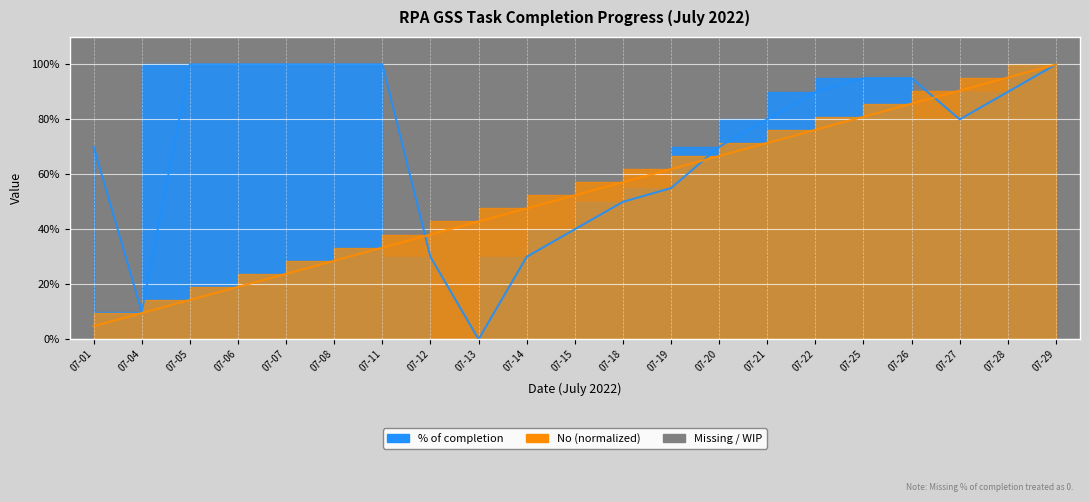

The % of completion series shows 1.5 at 07-07. True or false?

False